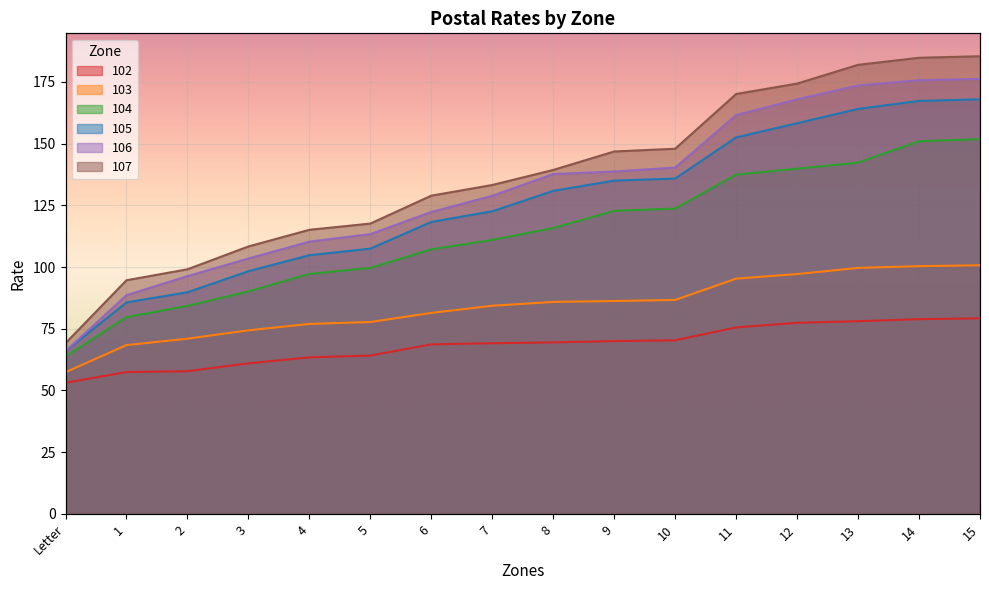

At how many categories does at least one series exceed 124?

10